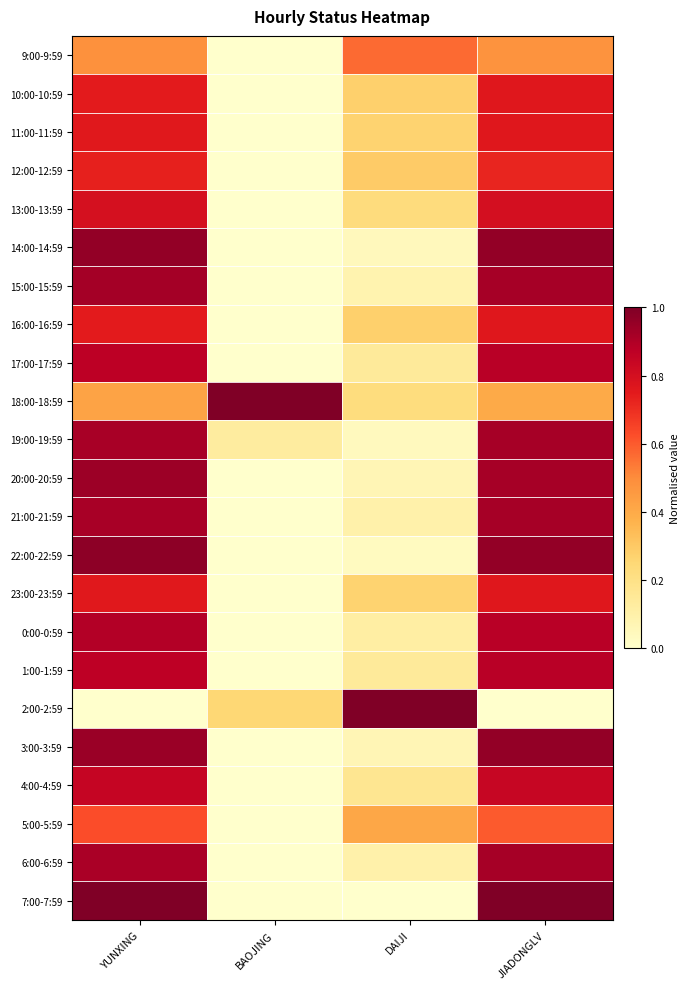

Which series has the largest total across all categories?

18:00-18:59